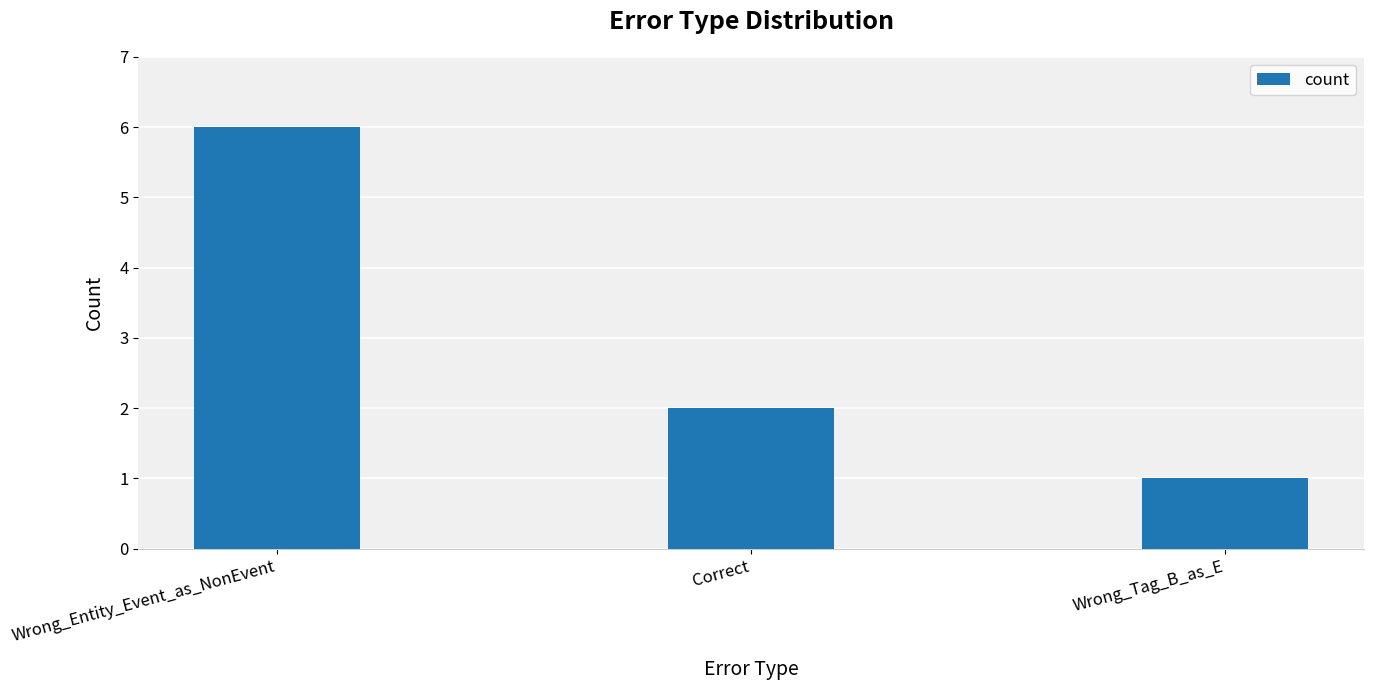

What is the value of the 3rd bar from the left?

1